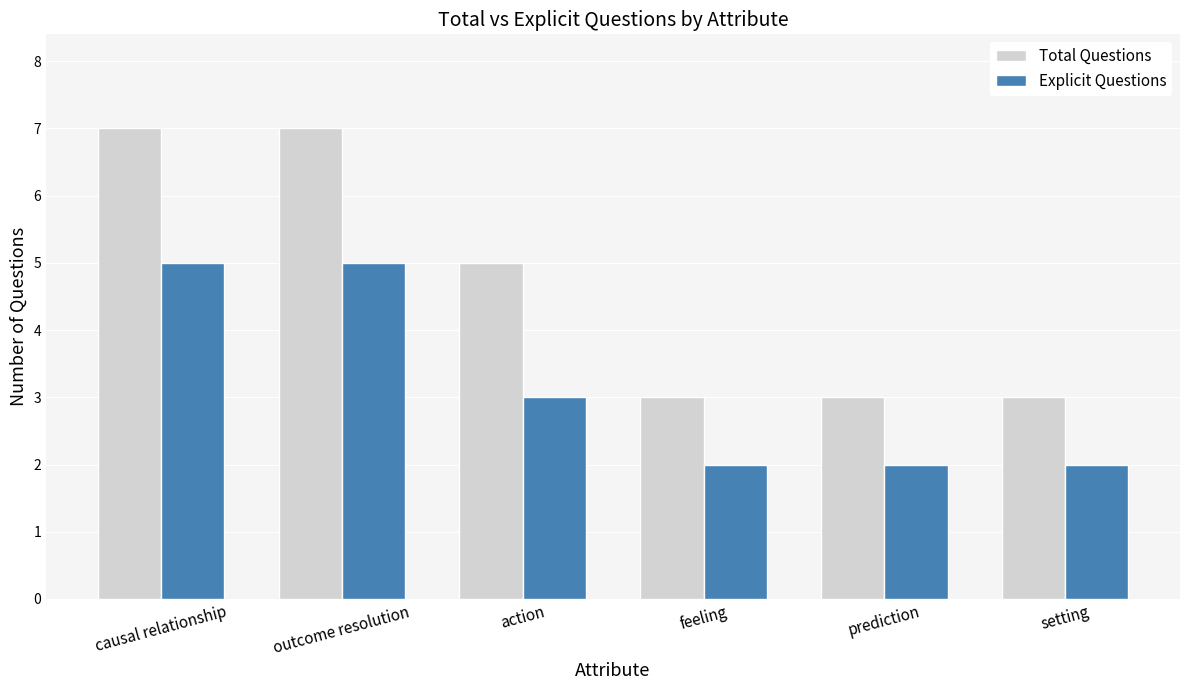

Reading right to left, extract all data points from this chart.

Total Questions: 3	3	3	5	7	7
Explicit Questions: 2	2	2	3	5	5